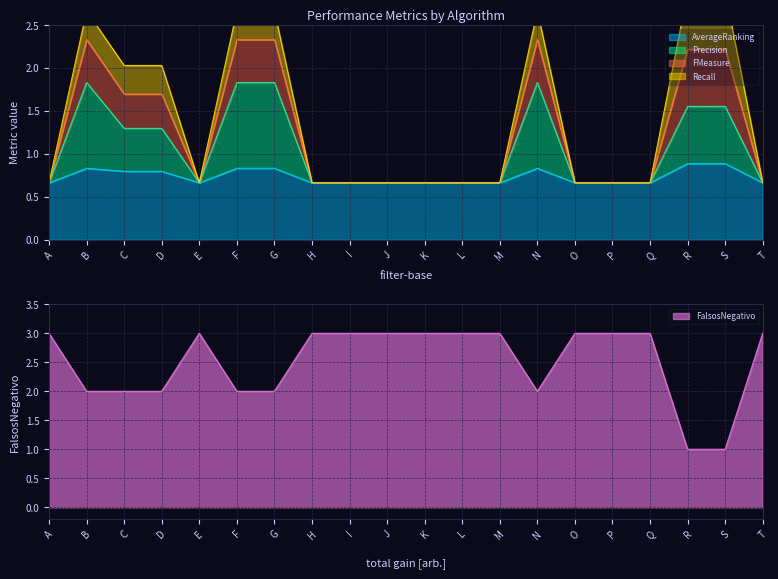

Between A and R, which series saw the biggest shift?

FMeasure